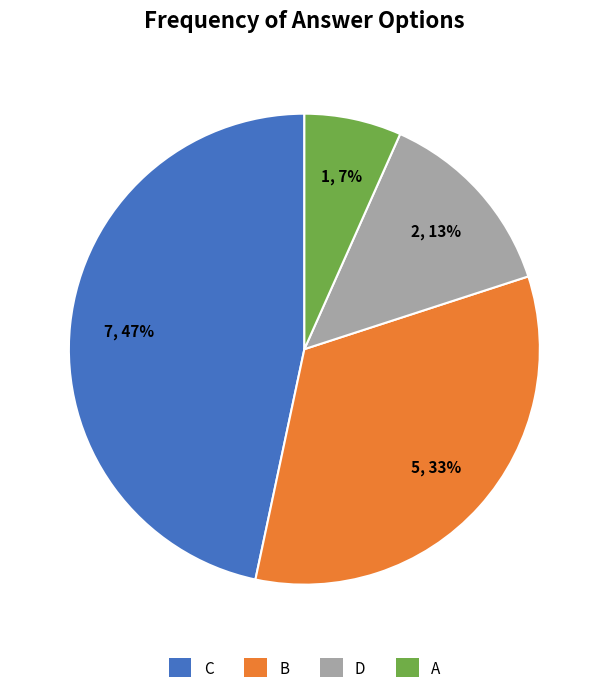

Which slice is the smallest?

A